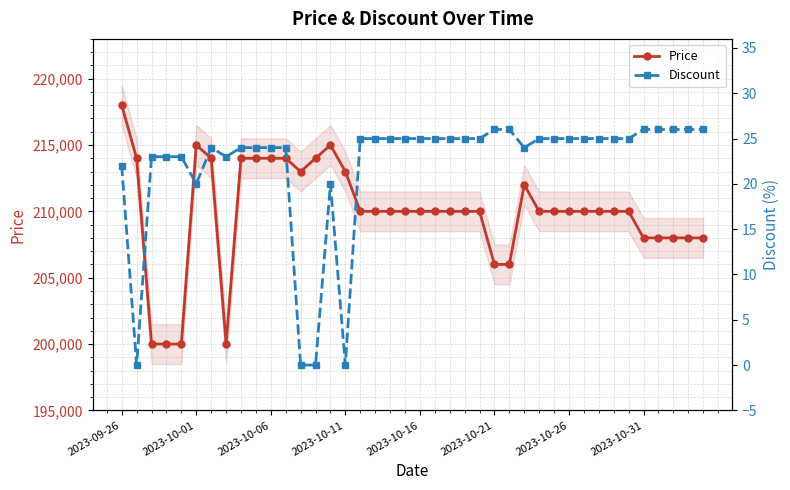

True or false: Price has more than 0 points higher than both neighbors.

True